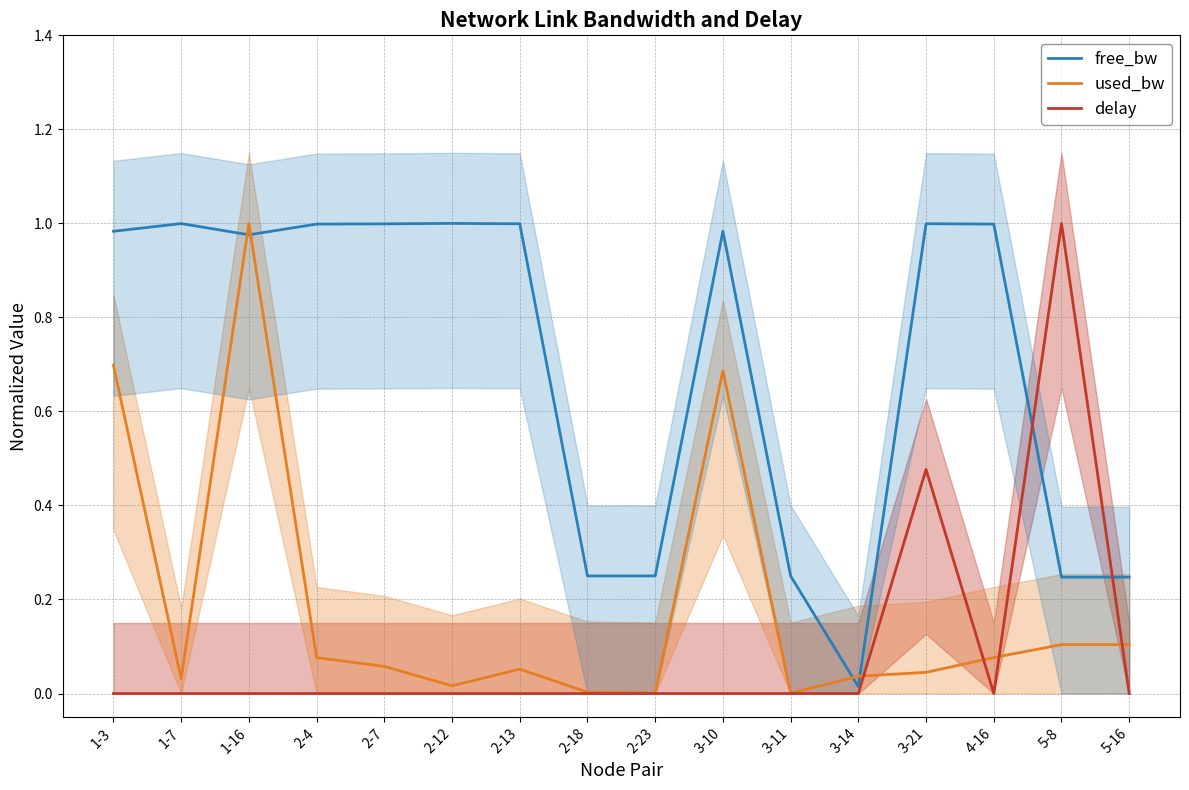

Between which two adjacent categories do used_bw and free_bw first intersect?

1-7 and 1-16